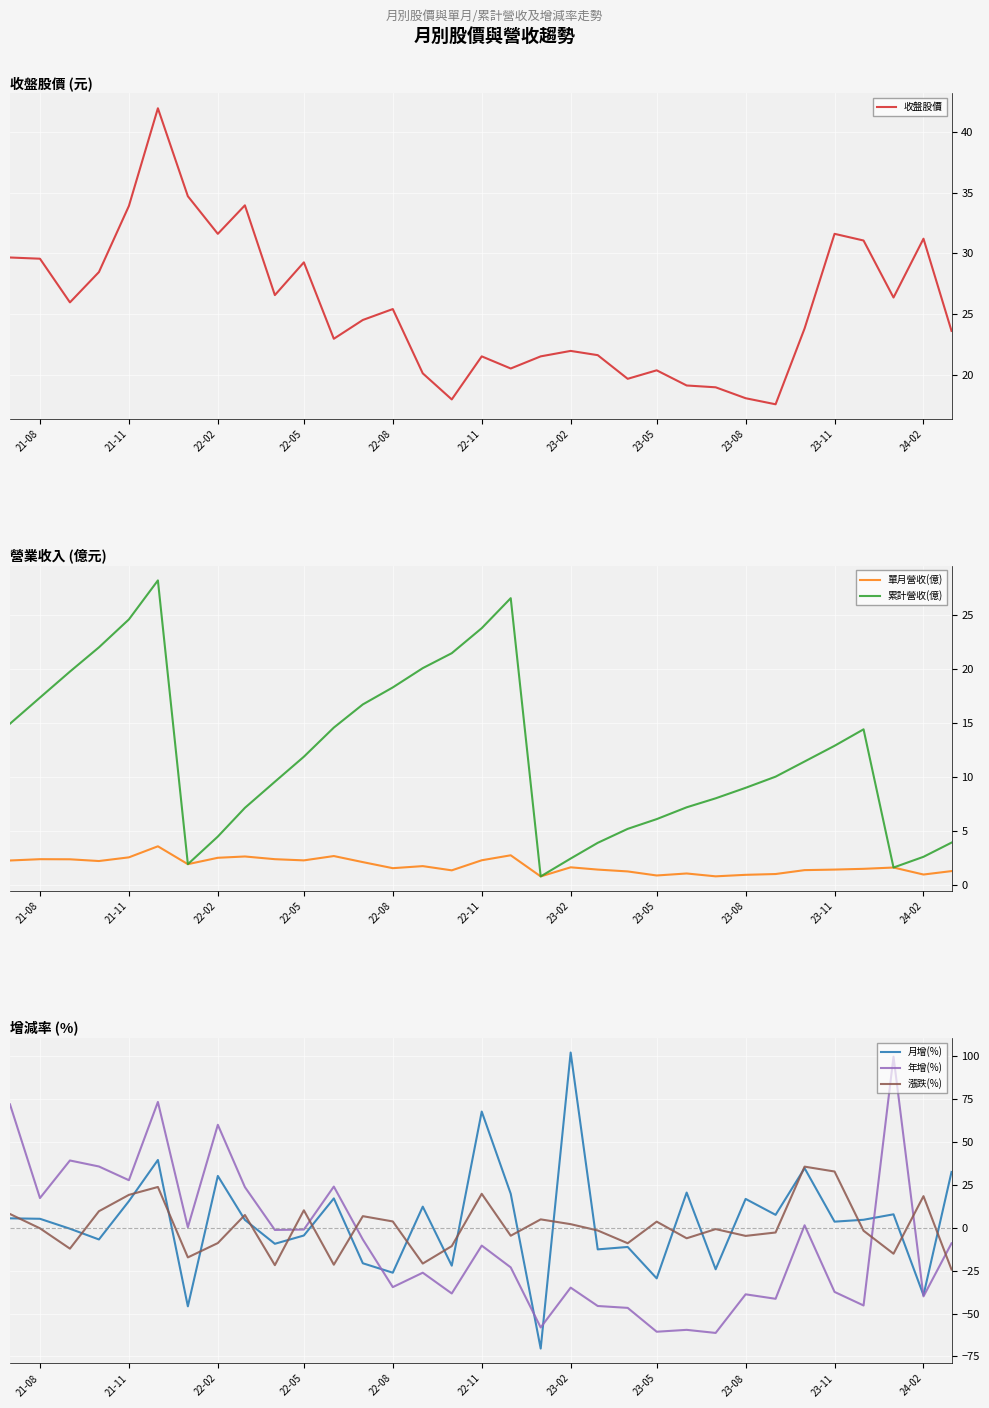

The 漲跌(%) series shows 2.1 at 23-02. True or false?

True